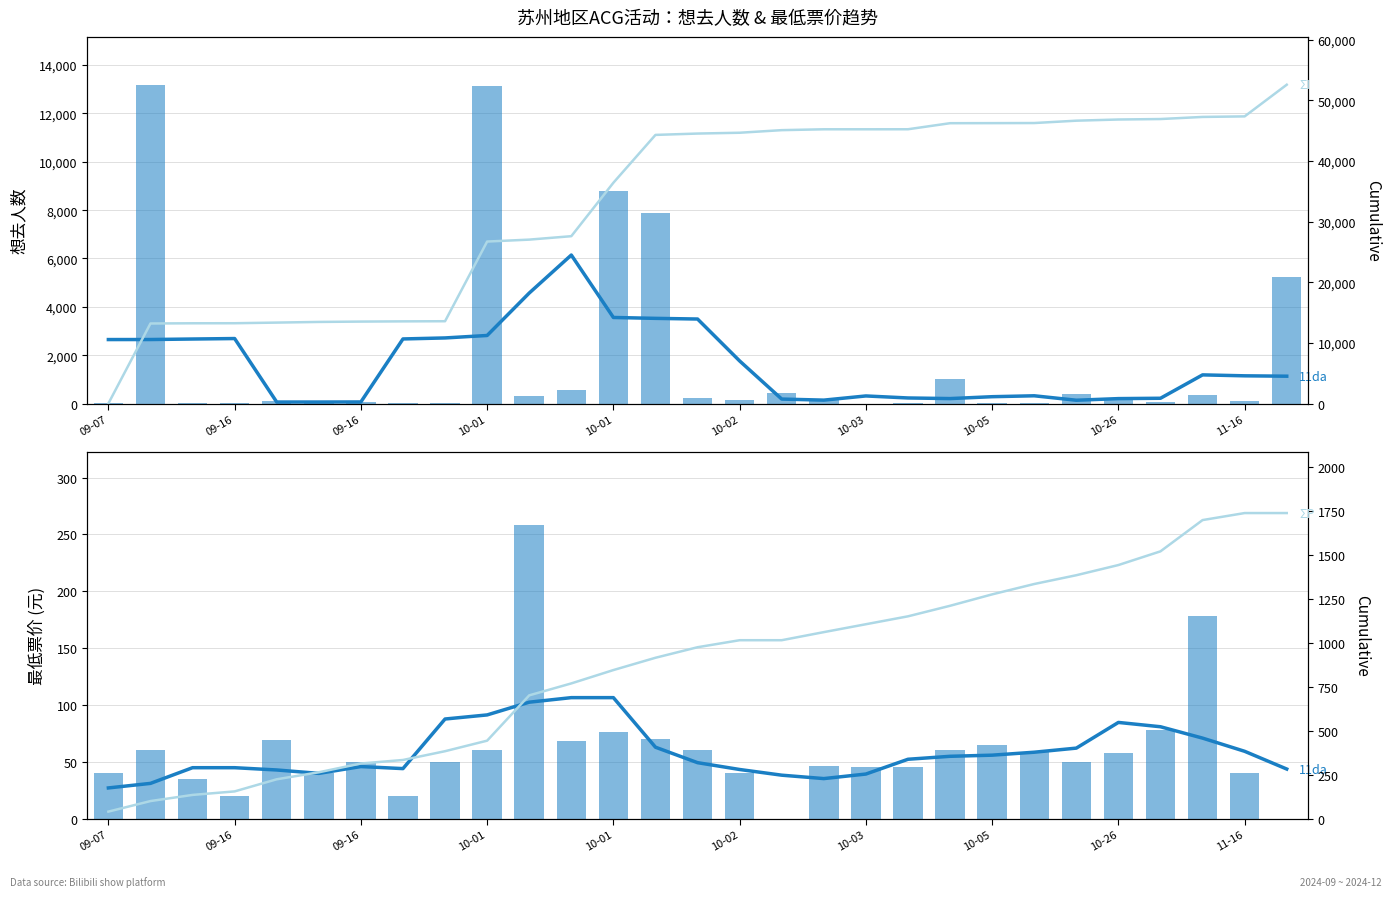

How many values in 最低票价 (元) are above zero?

27